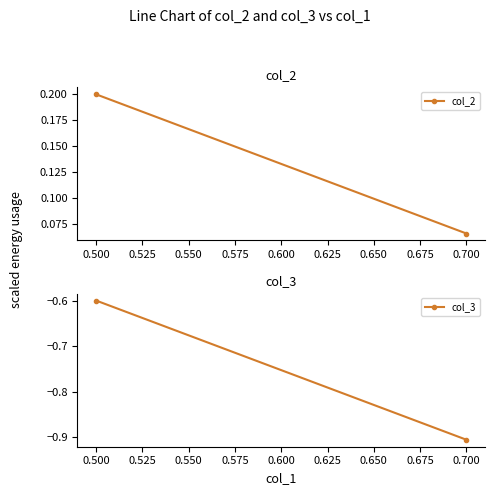

What is the lowest value of the col_3 series?

-0.9